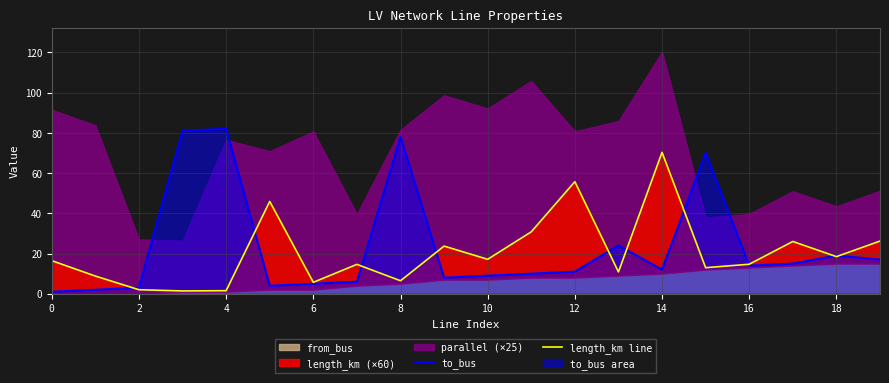

What is the difference between the maximum and minimum values in the to_bus series?

81